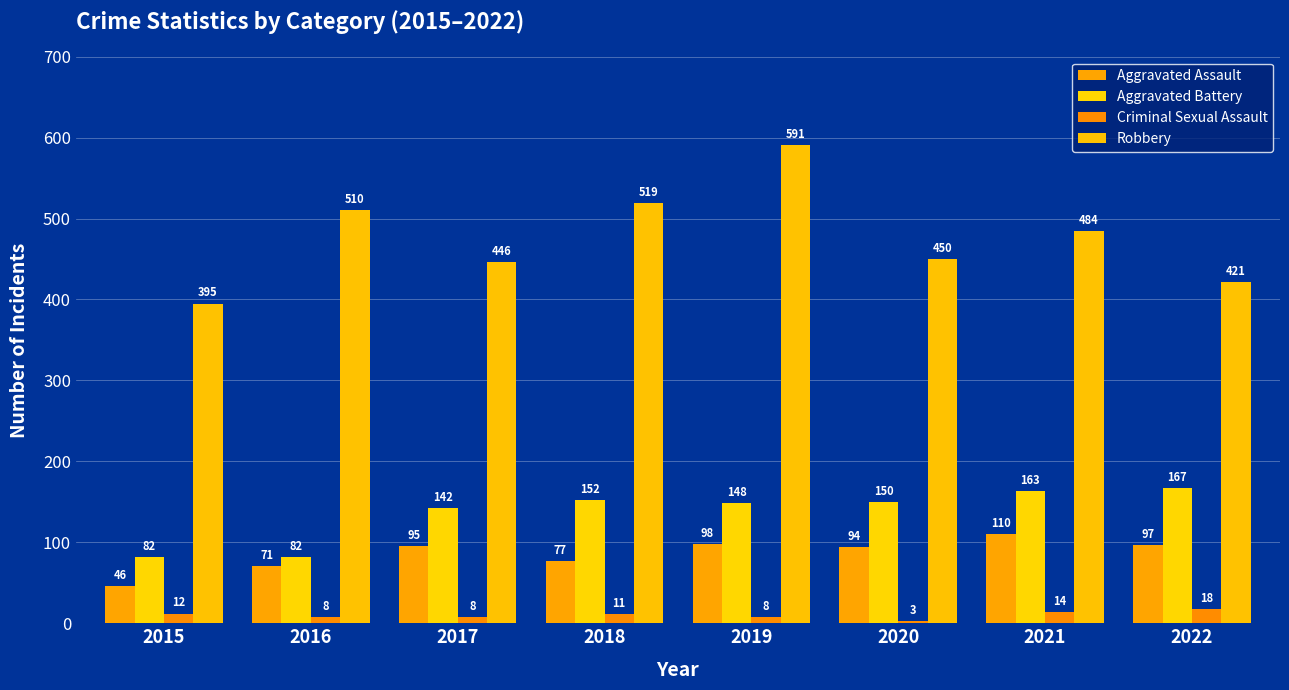

What is the sum of the Criminal Sexual Assault values at 2021 and 2017?

22